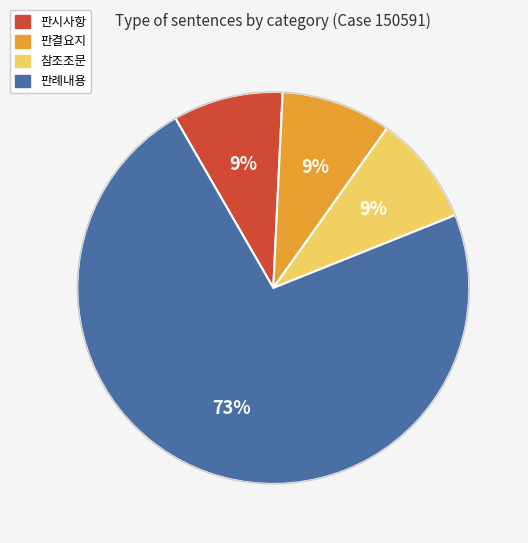

How many slices are in this pie chart?

4